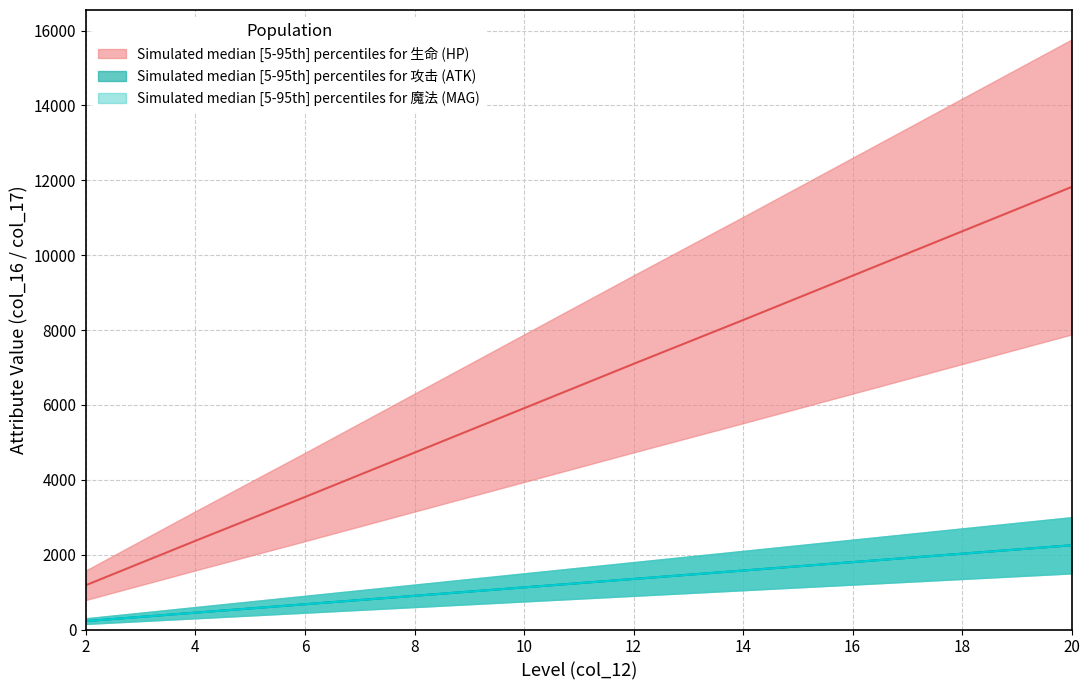

Rank the series by their maximum value, from lowest to highest.

攻击_col16, 魔法_col16, 生命_col16